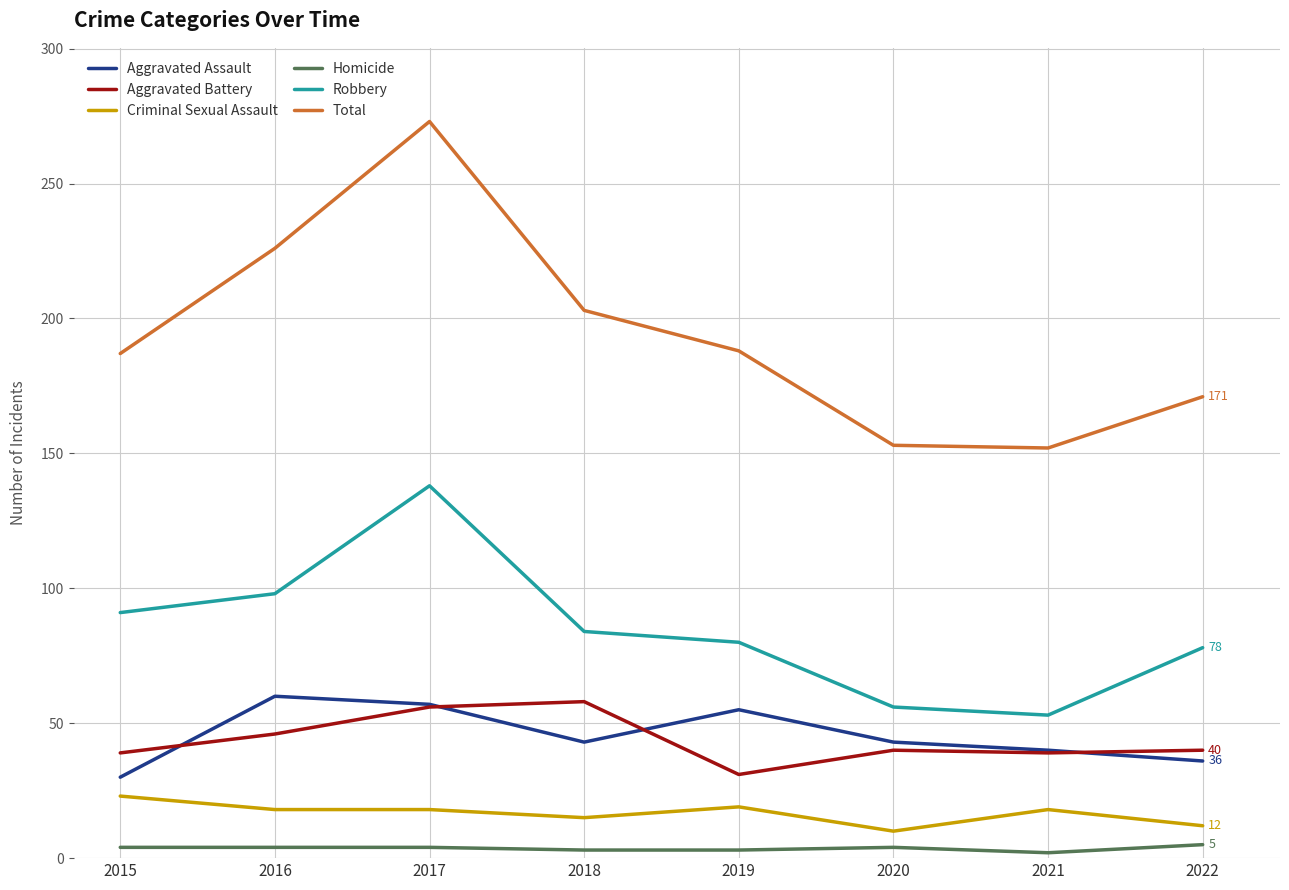

The value of Homicide at 2022 is 5. True or false?

True